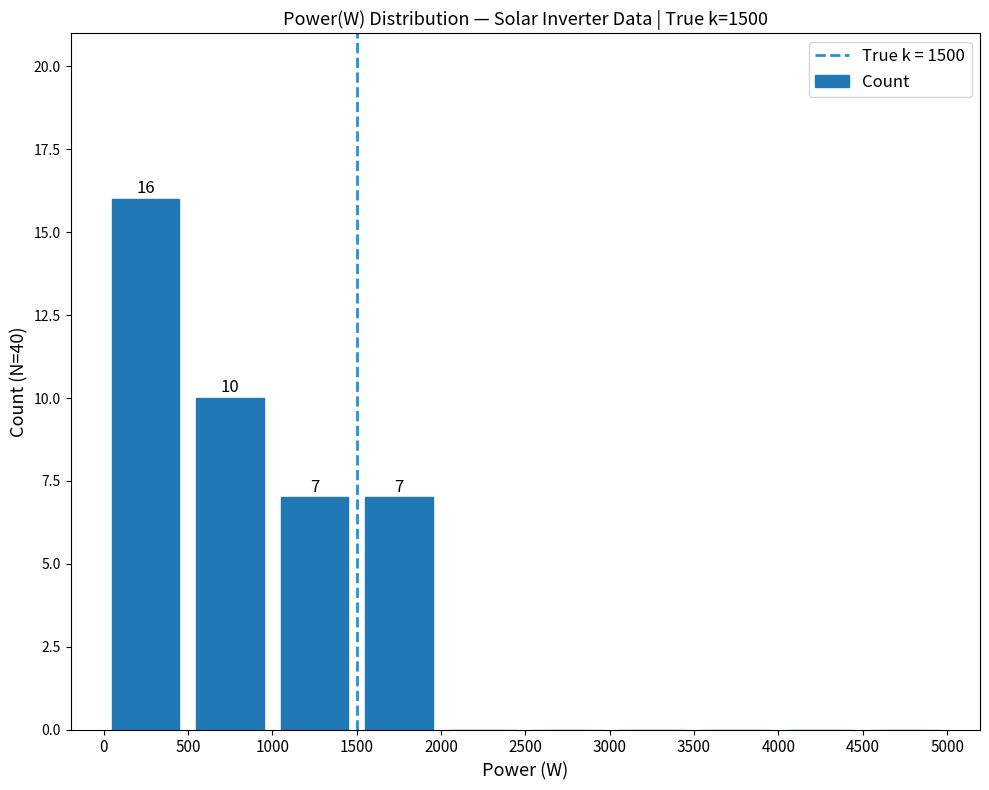

How many distinct data groups are displayed?

1